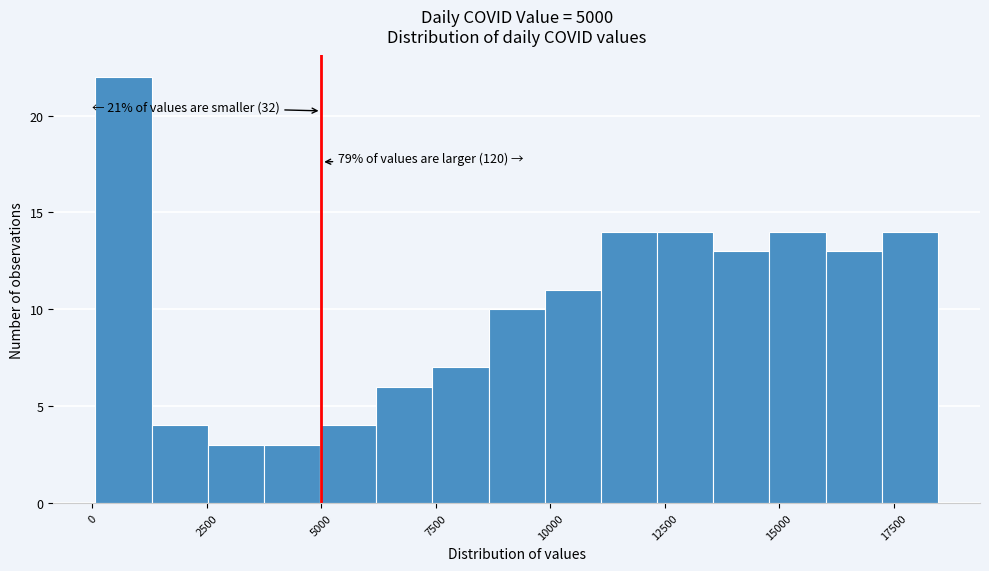

Around what value on the x-axis is the tallest bar? Give the approximate position of its centre, as read against the axis.

500